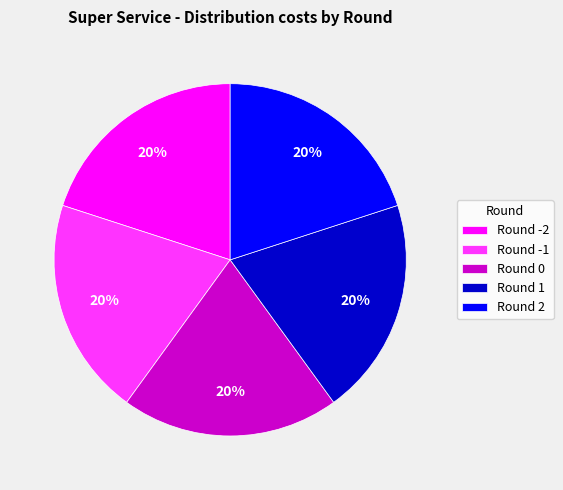

True or false: Round -1 accounts for 20% of the total.

True